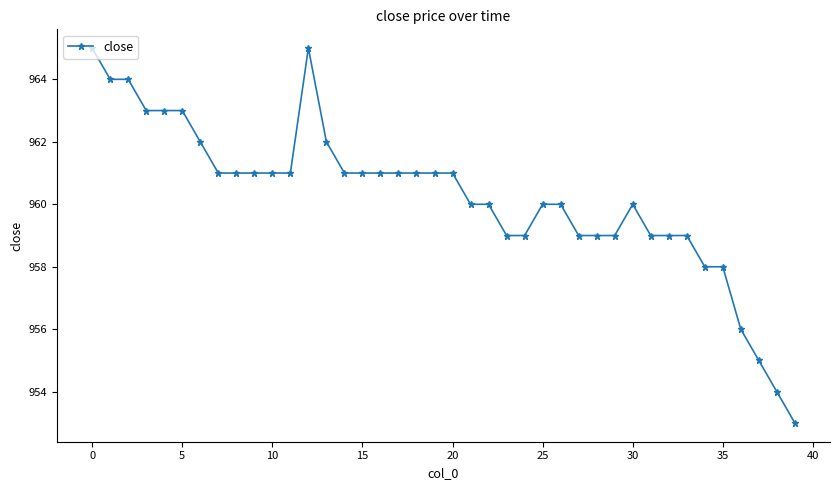

What is the greatest value displayed?

965